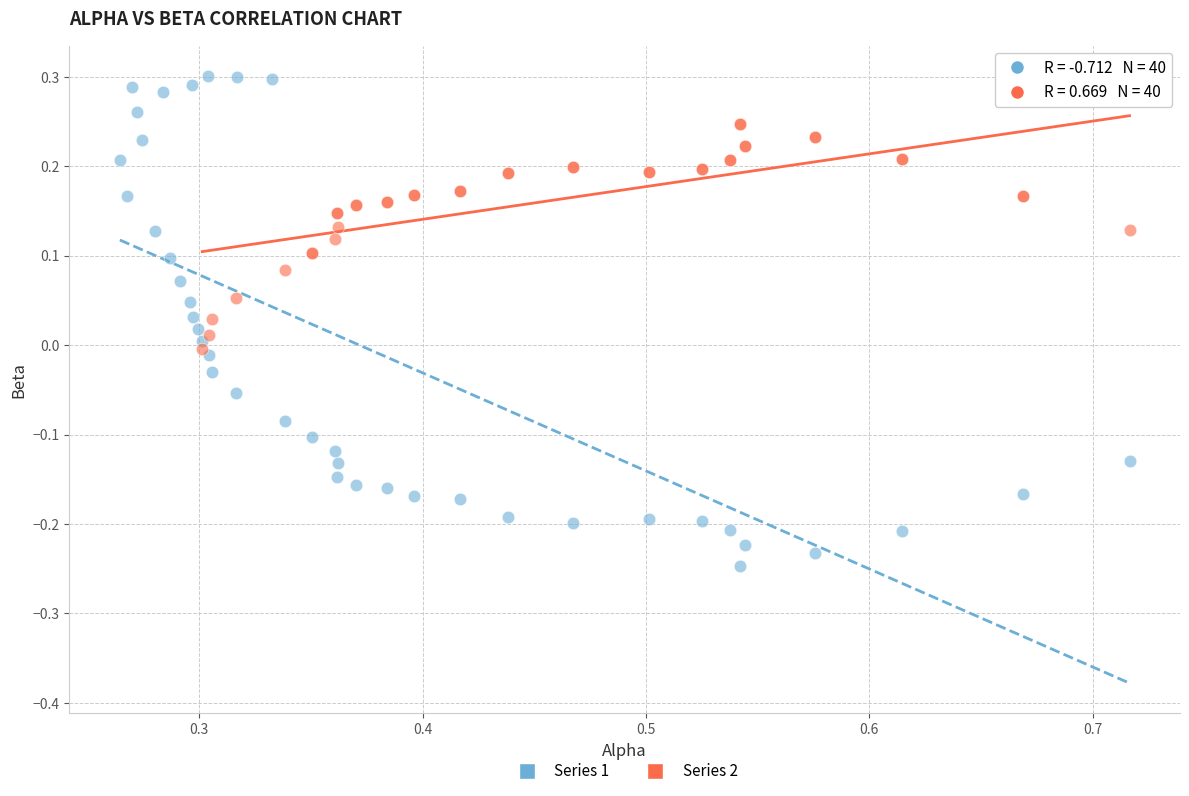

Which series has the largest Y range (max minus min)?

Series 1